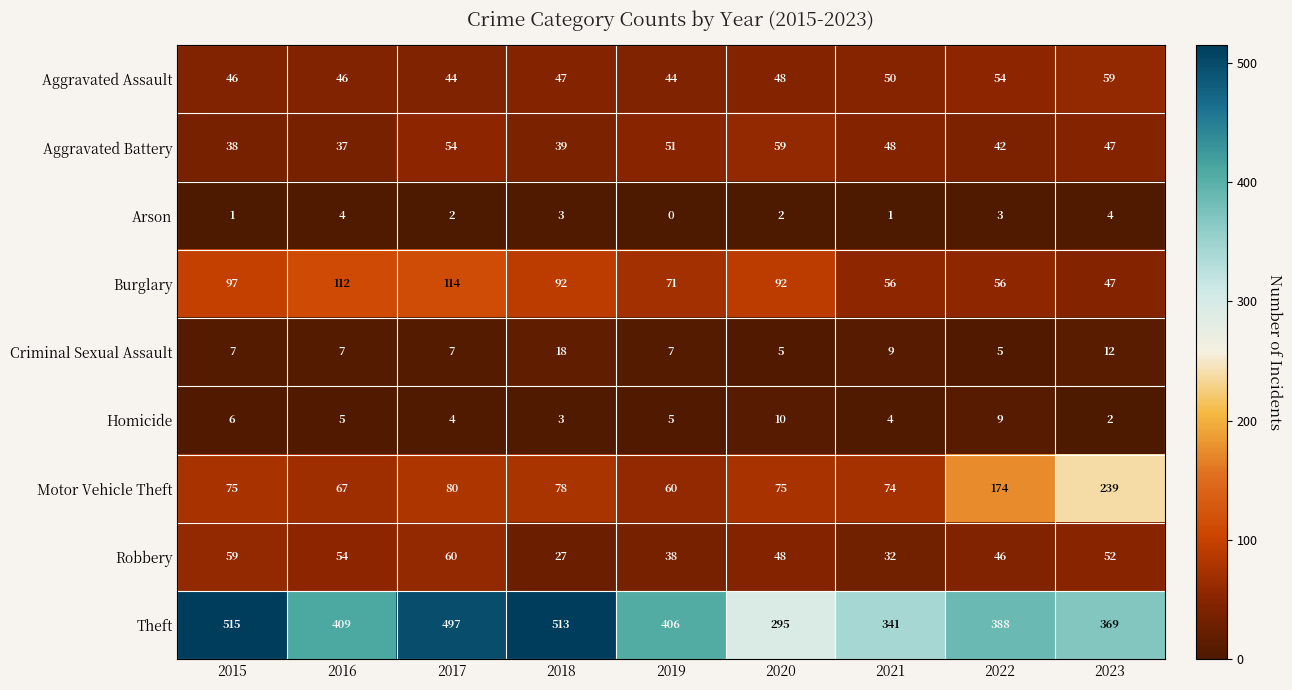

Which series has the largest total across all categories?

Theft